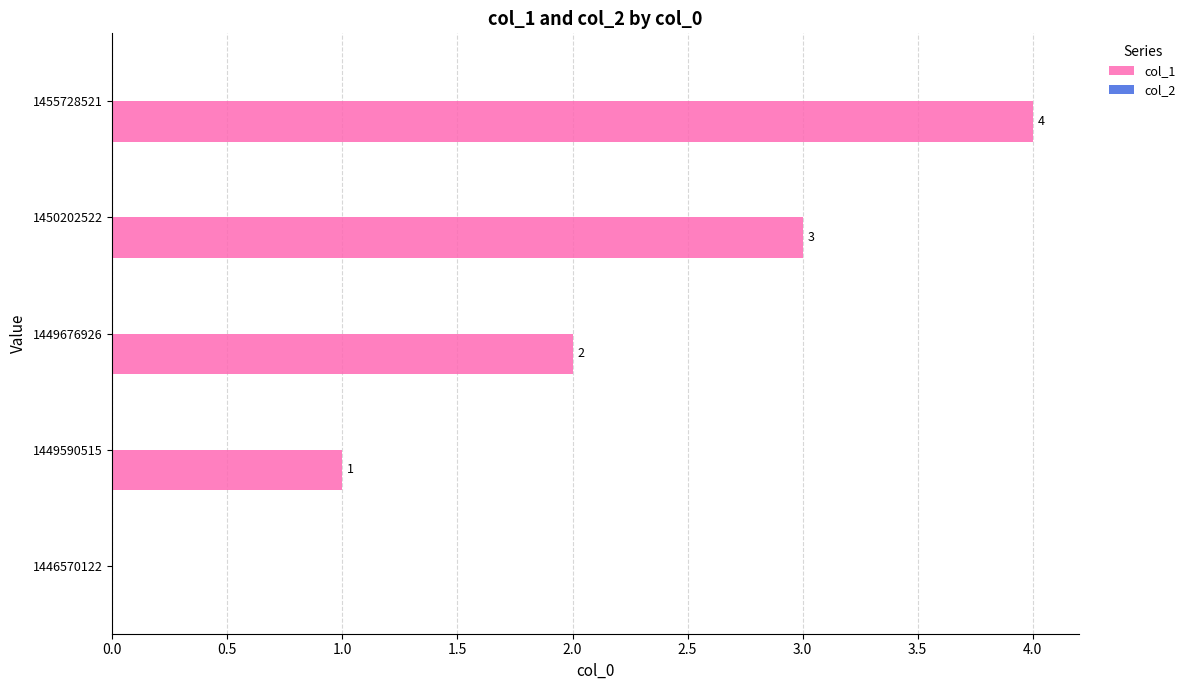

How many values are between 1 and 3?

3